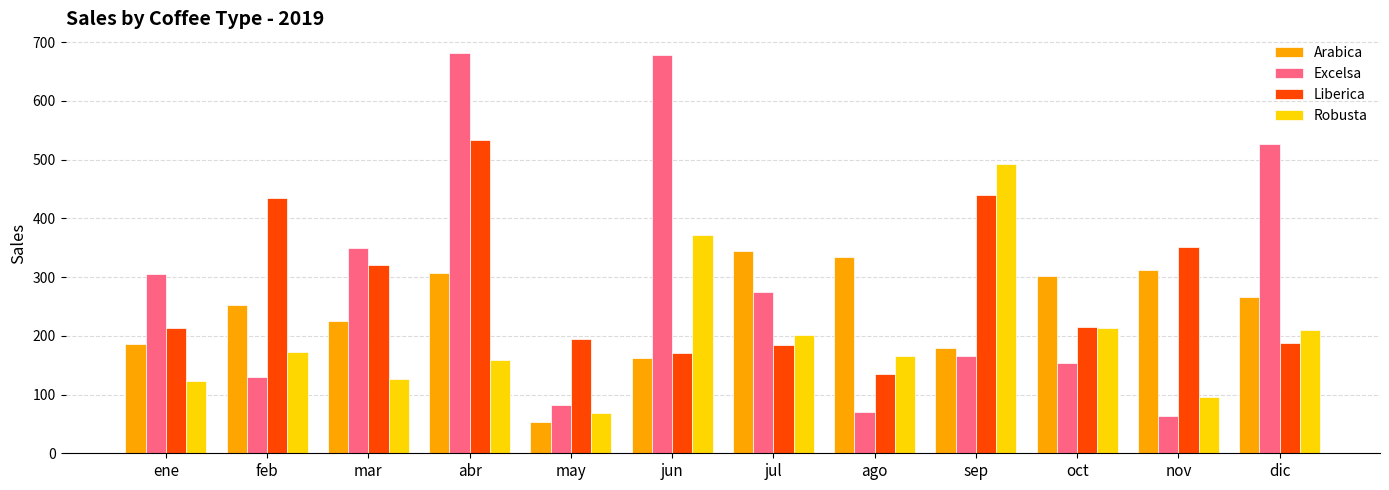

What is the value of the Robusta bar at the 3rd from the left?

126.0